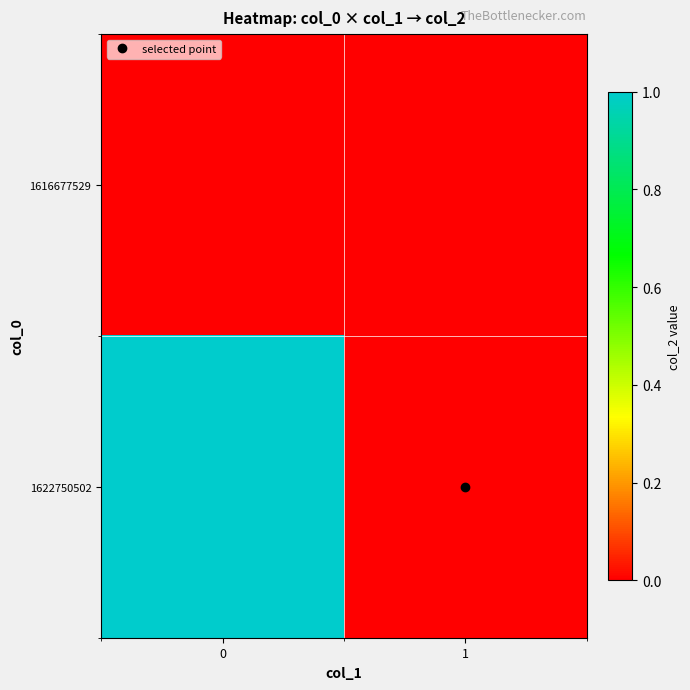

Rank the series by their maximum value, from highest to lowest.

1622750502, 1616677529